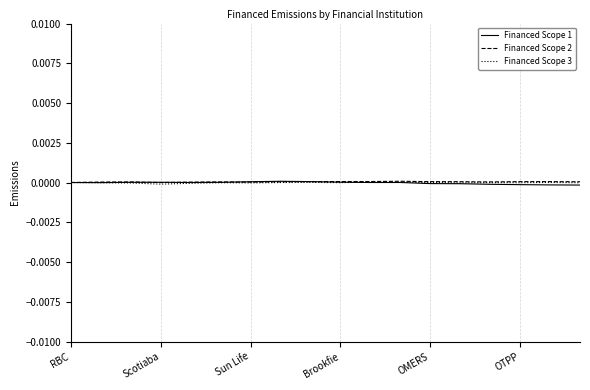

In Financed Scope 1, how many points are higher than both neighbors (excluding endpoints)?

3